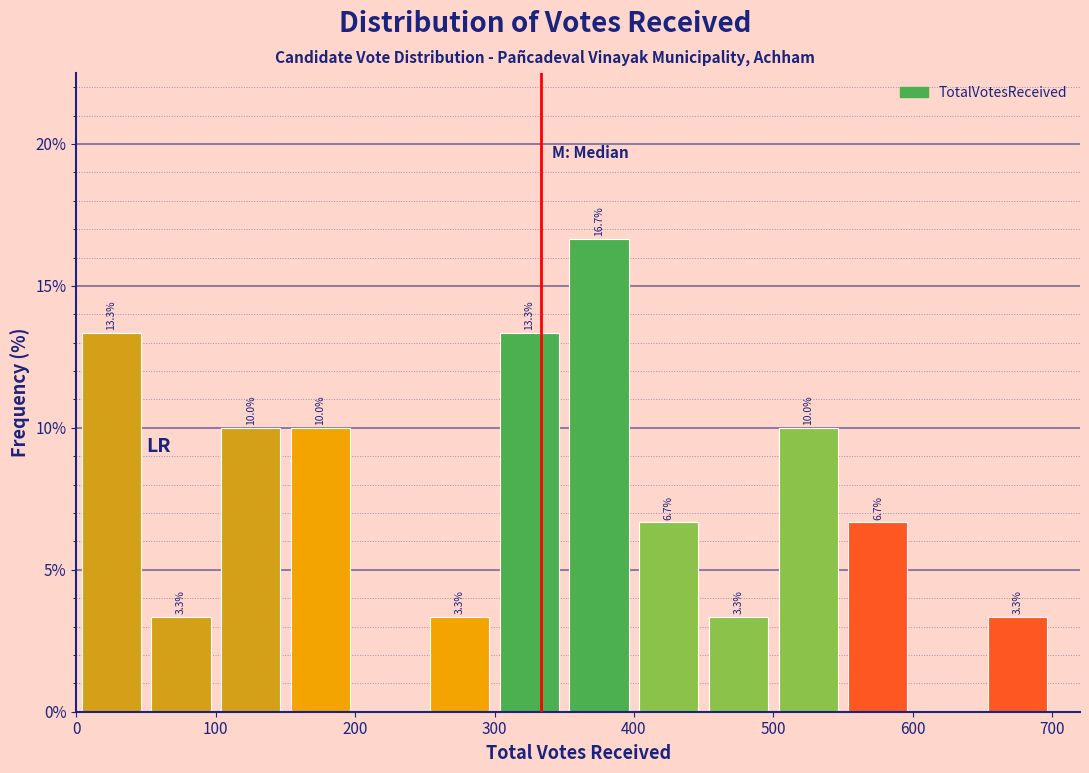

Which range on the x-axis has the tallest bar?

350 to 400